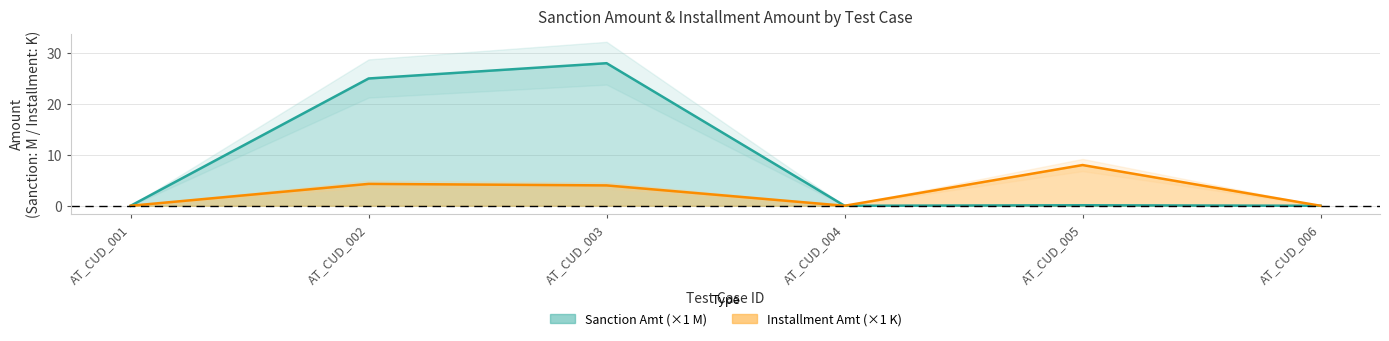

At AT_CUD_006, list the series in order from smallest to largest.

Sanction Amt, Installment Amt